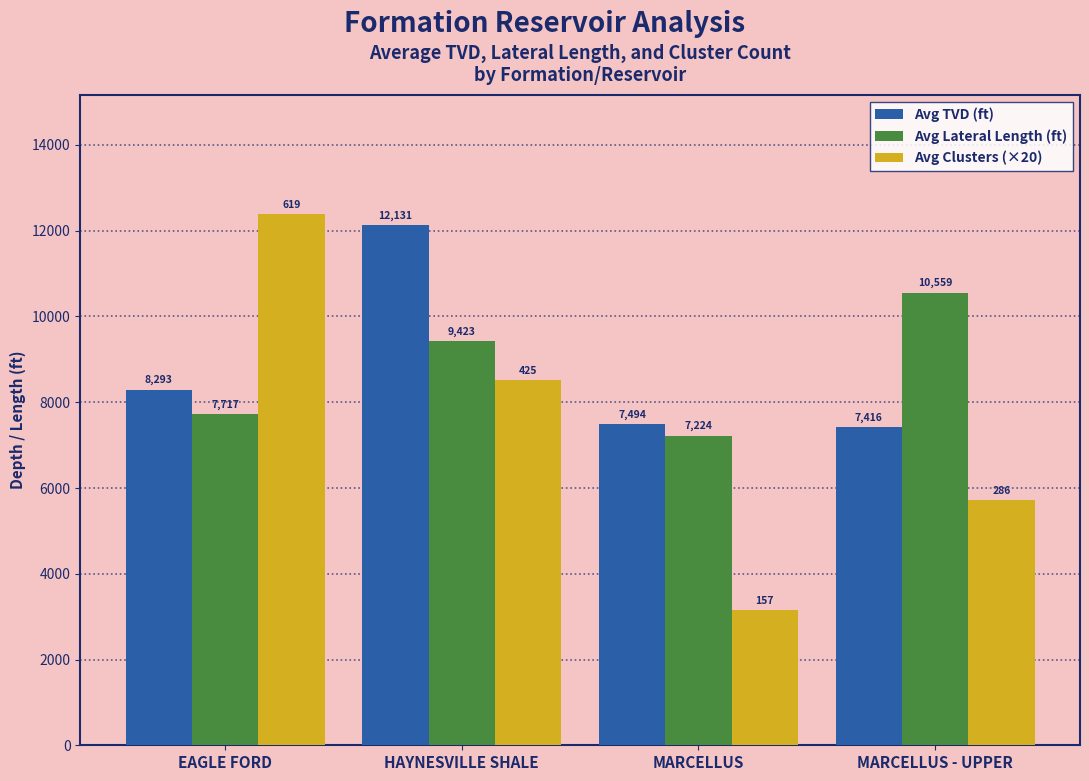

What is the difference between the second highest and minimum values in the Avg TVD (ft) series?

876.9